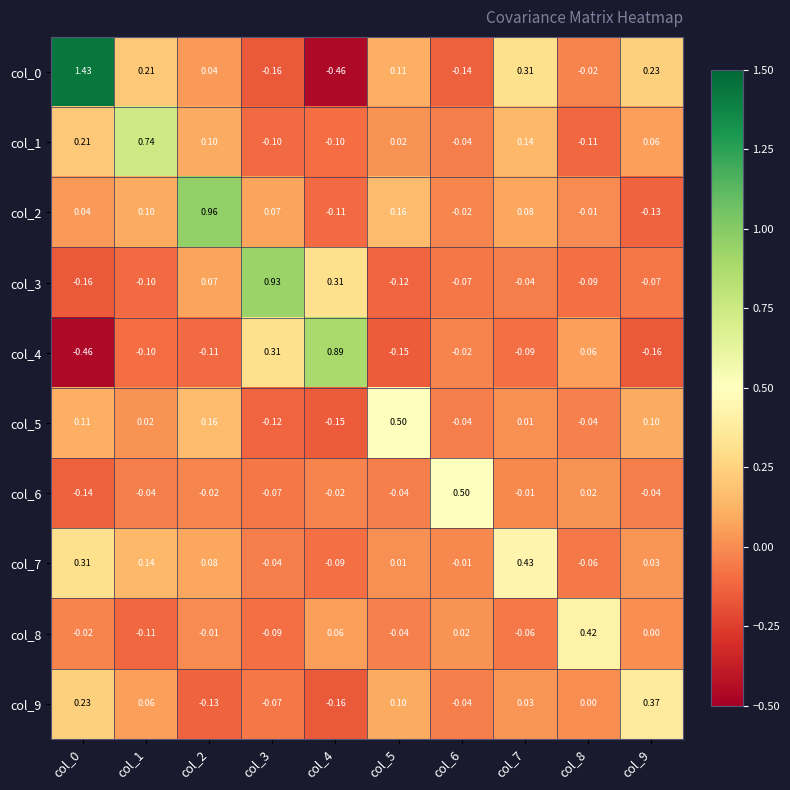

Is the value of col_7 at col_0 greater than the value of col_9 at col_0?

Yes